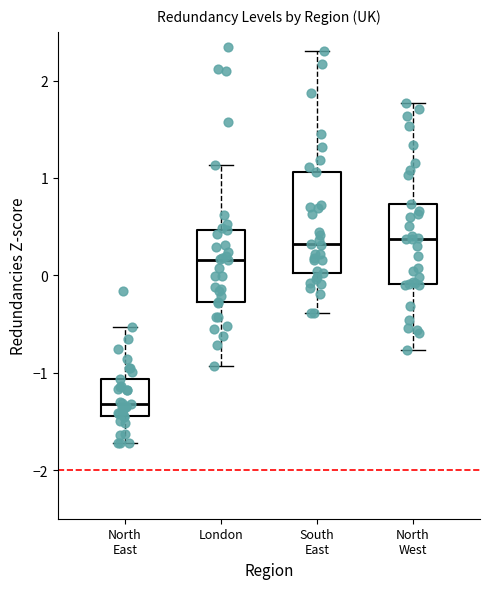

Which box is the tallest, from its lower edge to its upper edge?

South East